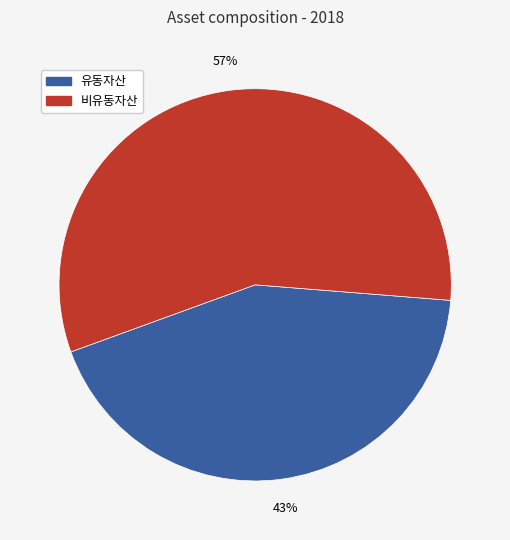

To the nearest percent, what is the difference between the largest and smallest slice percentages?

14%